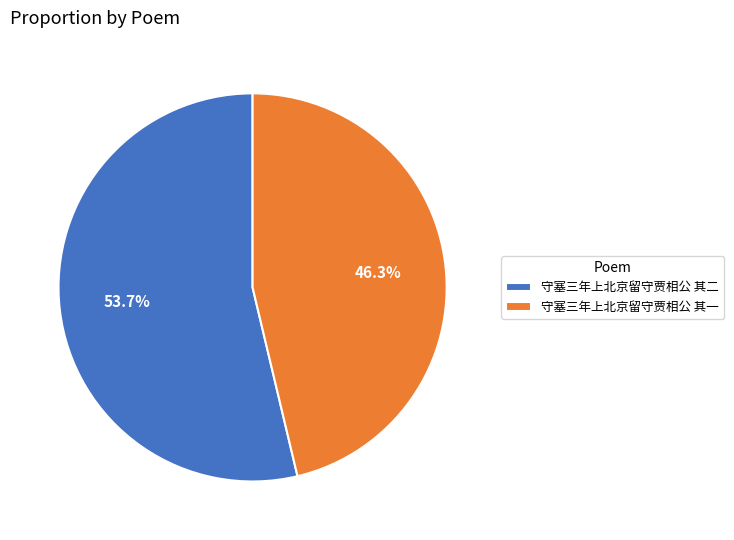

How many segments does this pie chart have?

2